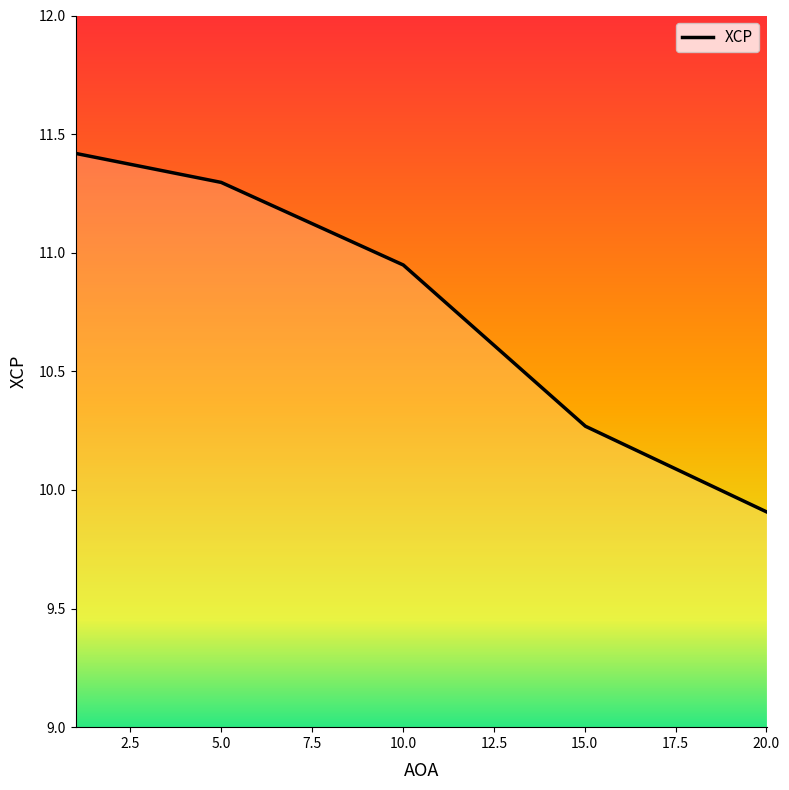

What is the difference between the second highest and second lowest values?

1.0